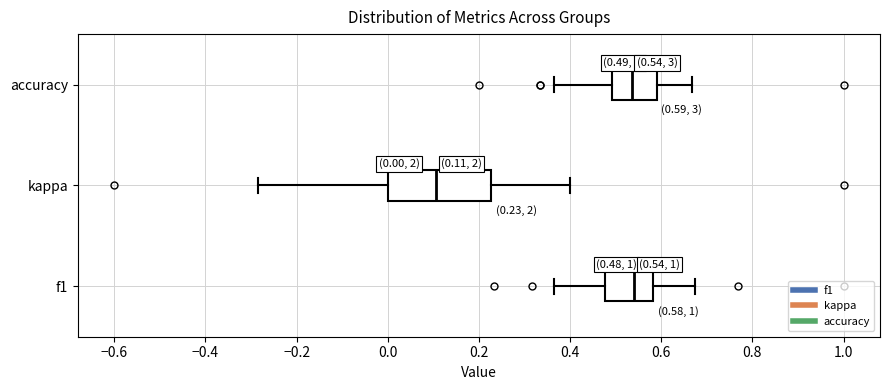

Comparing the boxes themselves (not the whiskers), which one is the widest?

kappa